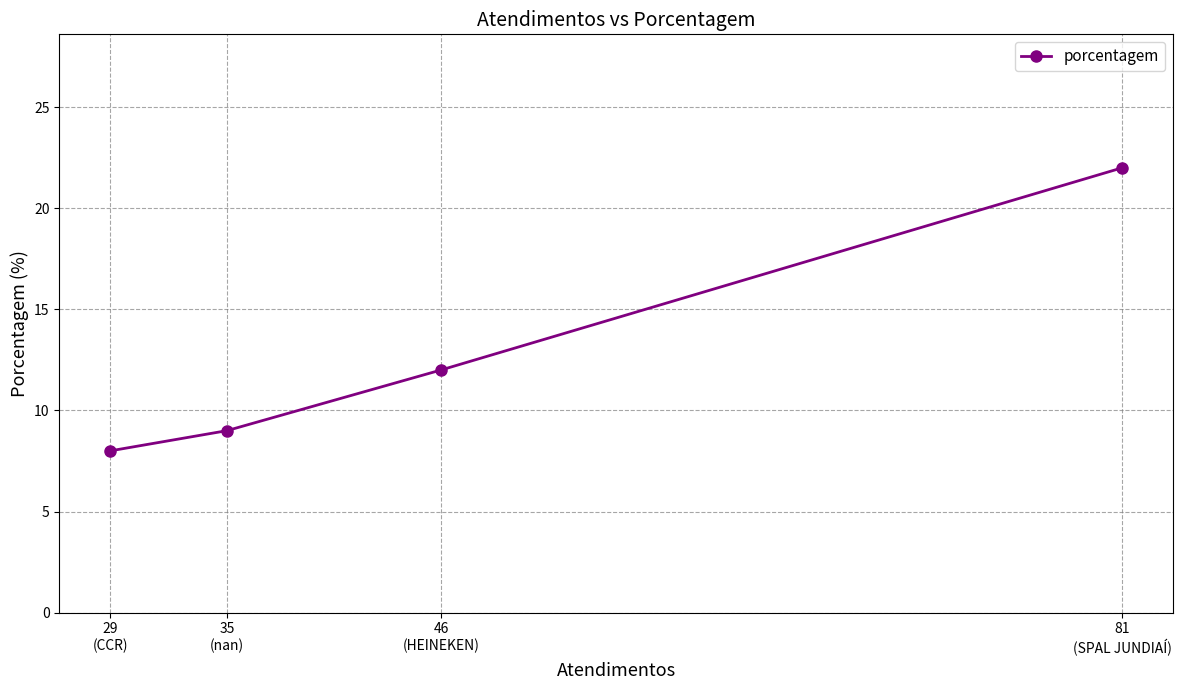

What is the change in value from 81
(SPAL JUNDIAÍ) to 35
(nan)?

-13